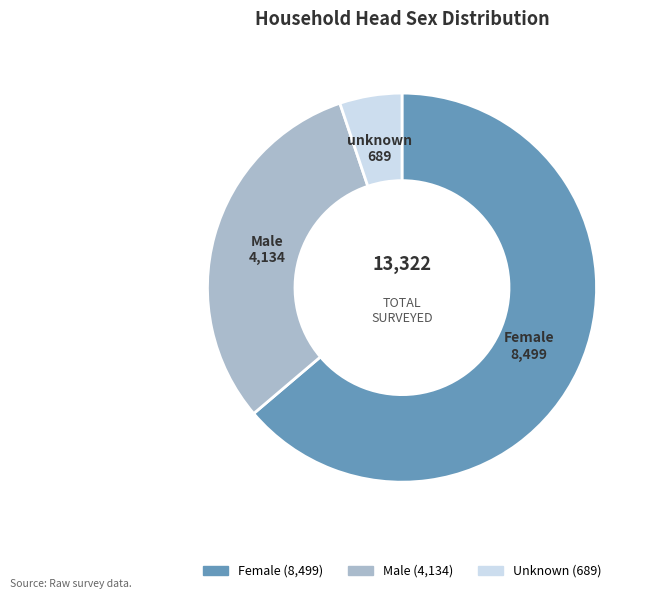

Does Male account for over 50% of the chart?

No